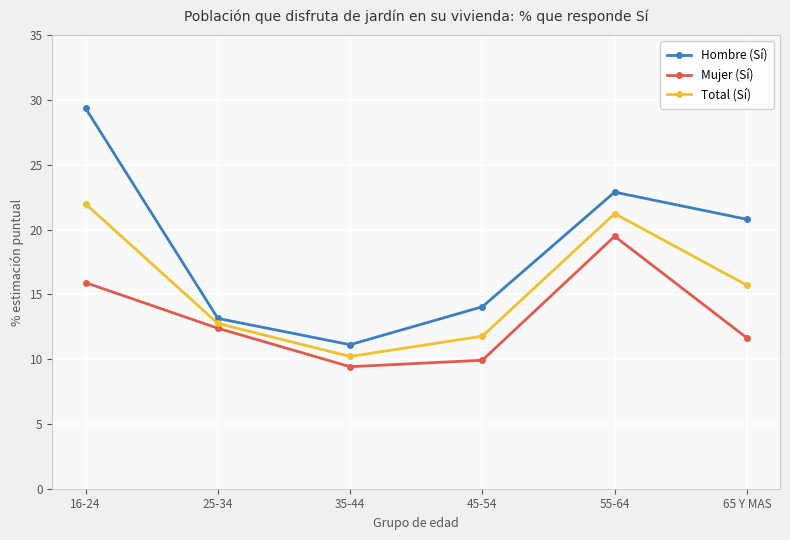

At which category does Mujer (Sí) reach its first local peak?

55-64